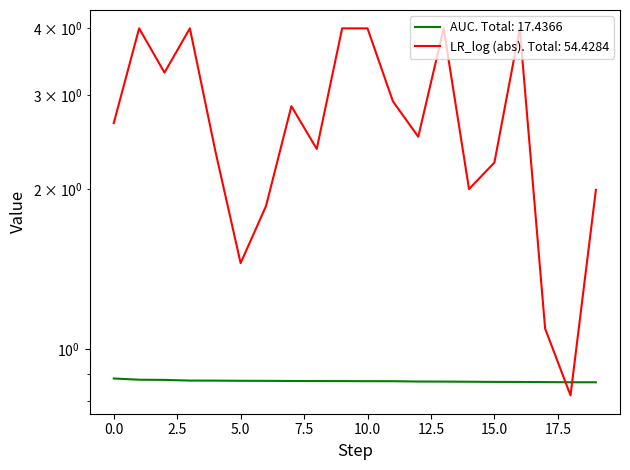

Which series has the largest total across all categories?

lr_log